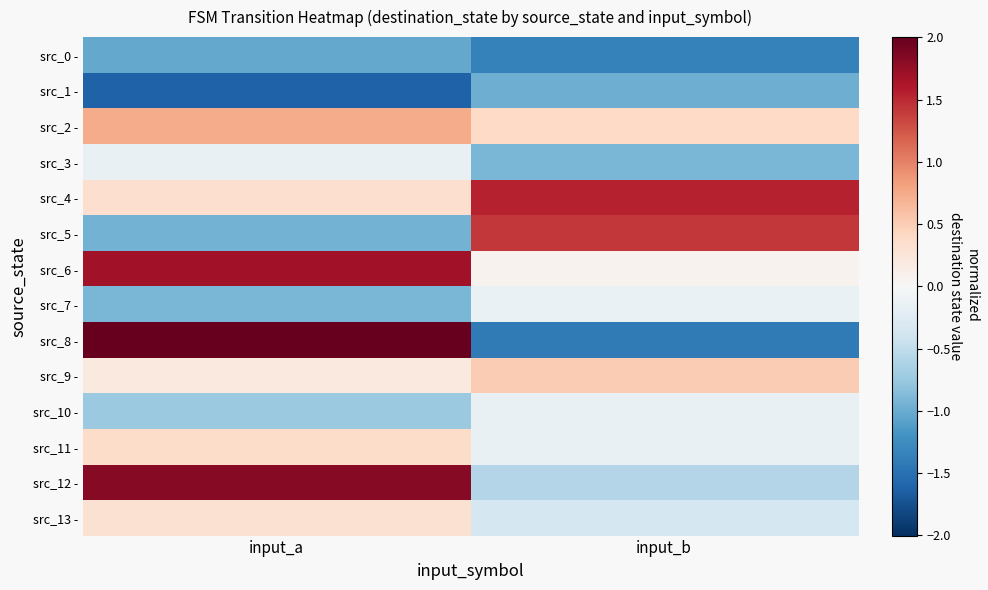

Reading right to left, extract all data points from this chart.

src_0 -: input_b=-1.4	input_a=-1.0
src_1 -: input_b=-1.0	input_a=-1.6
src_2 -: input_b=0.4	input_a=0.7
src_3 -: input_b=-0.9	input_a=-0.2
src_4 -: input_b=1.5	input_a=0.3
src_5 -: input_b=1.4	input_a=-0.9
src_6 -: input_b=0.1	input_a=1.7
src_7 -: input_b=-0.1	input_a=-0.9
src_8 -: input_b=-1.4	input_a=2.0
src_9 -: input_b=0.5	input_a=0.2
src_10 -: input_b=-0.2	input_a=-0.7
src_11 -: input_b=-0.2	input_a=0.4
src_12 -: input_b=-0.6	input_a=1.8
src_13 -: input_b=-0.4	input_a=0.3